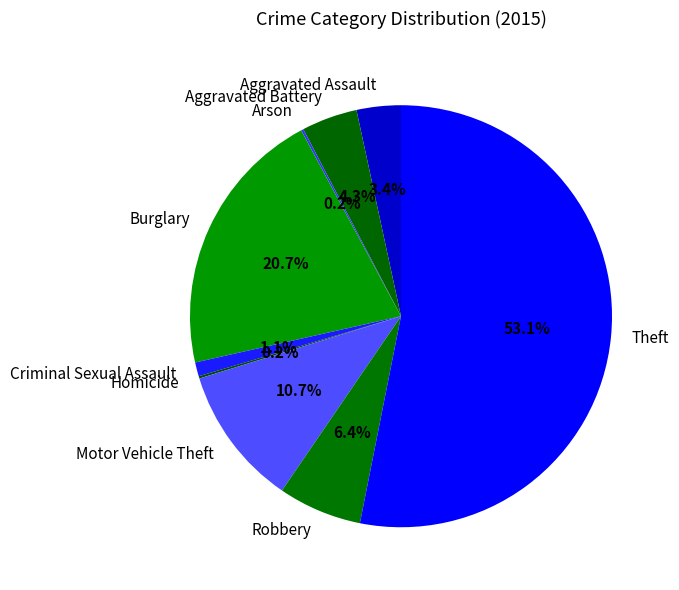

Is there a majority slice in this chart?

Yes